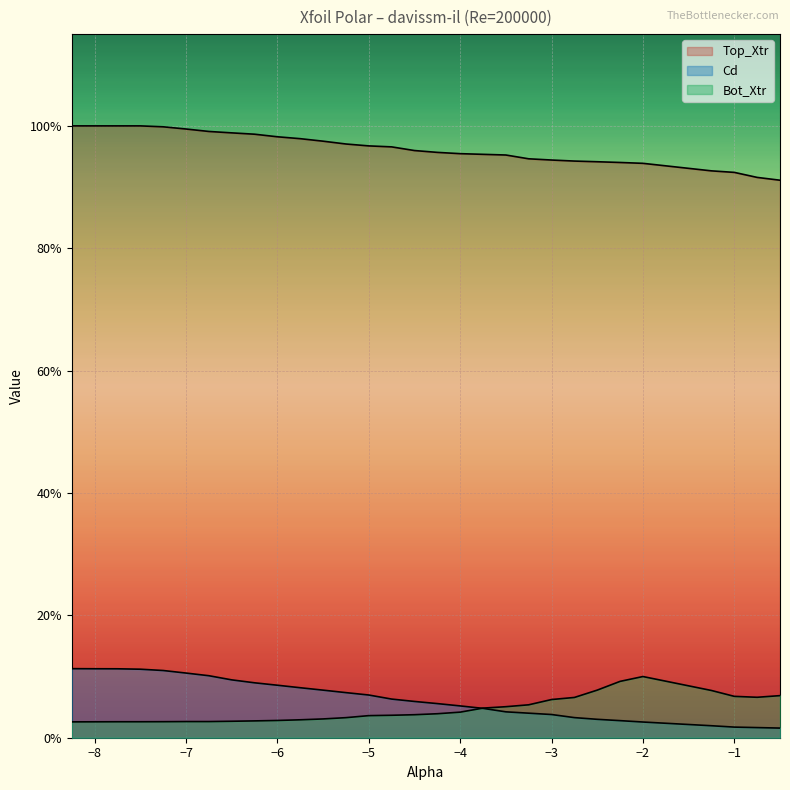

True or false: Top_Xtr has a value of 1.0 at -4.75.

True